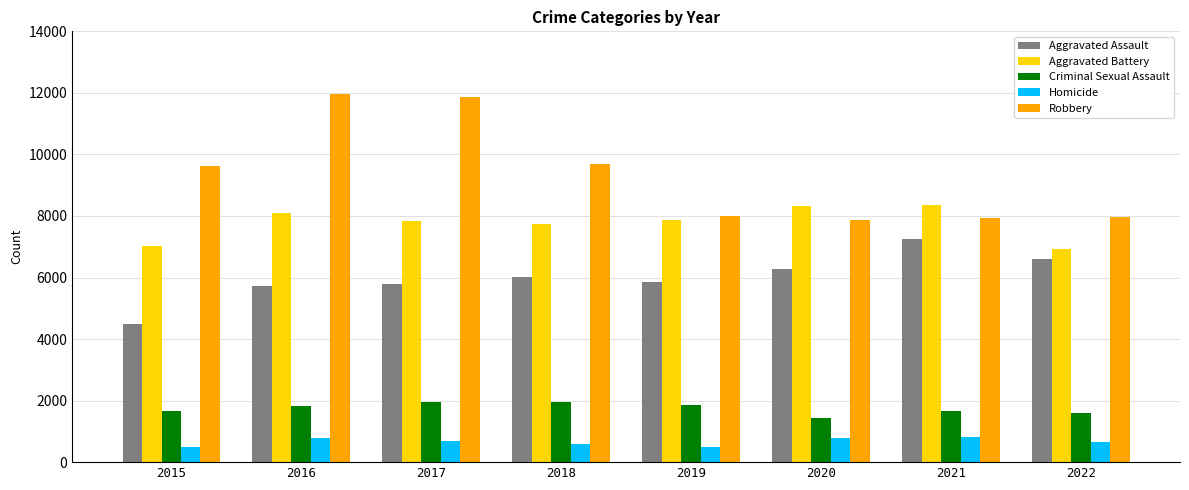

At which label is Aggravated Battery closest to 7633?

2018